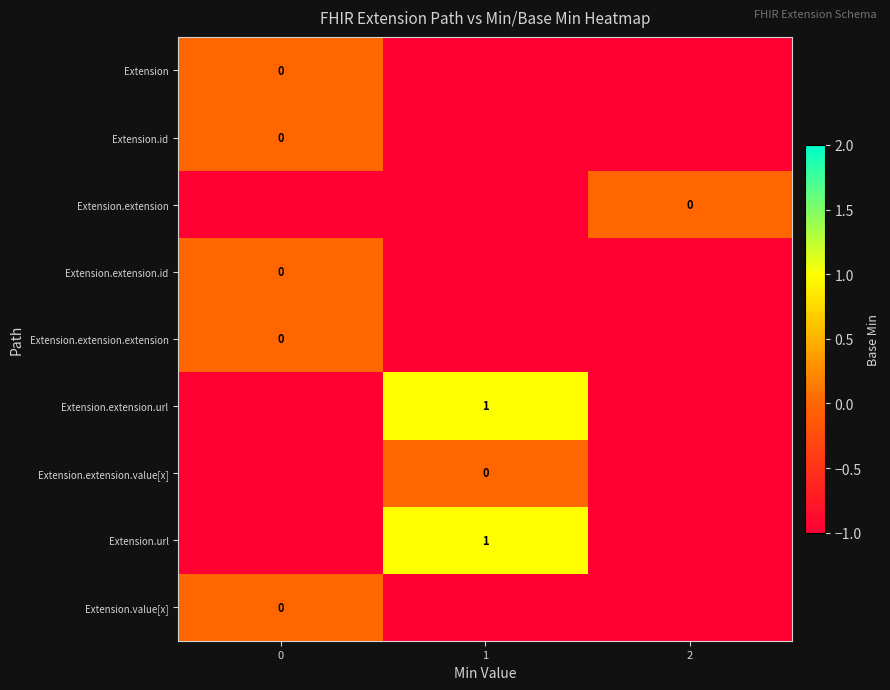

The value of Extension.extension.value[x] at 0 is 0. True or false?

False